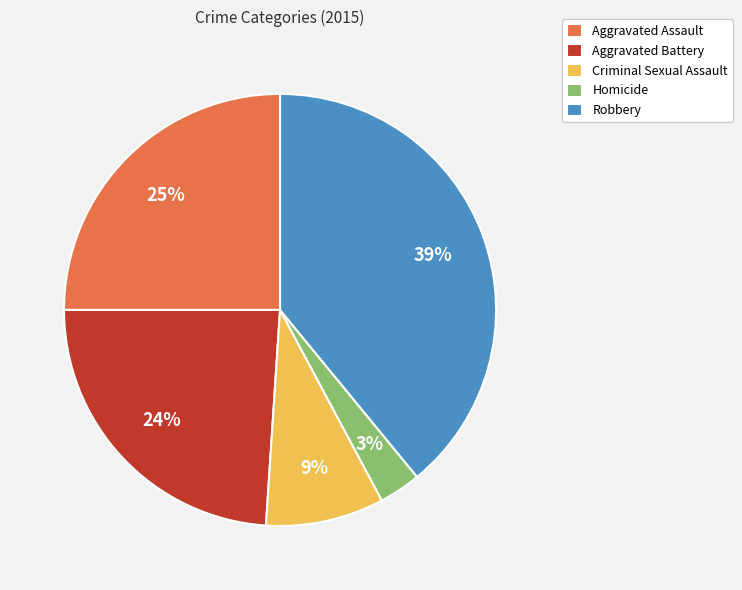

How many slices are in this pie chart?

5